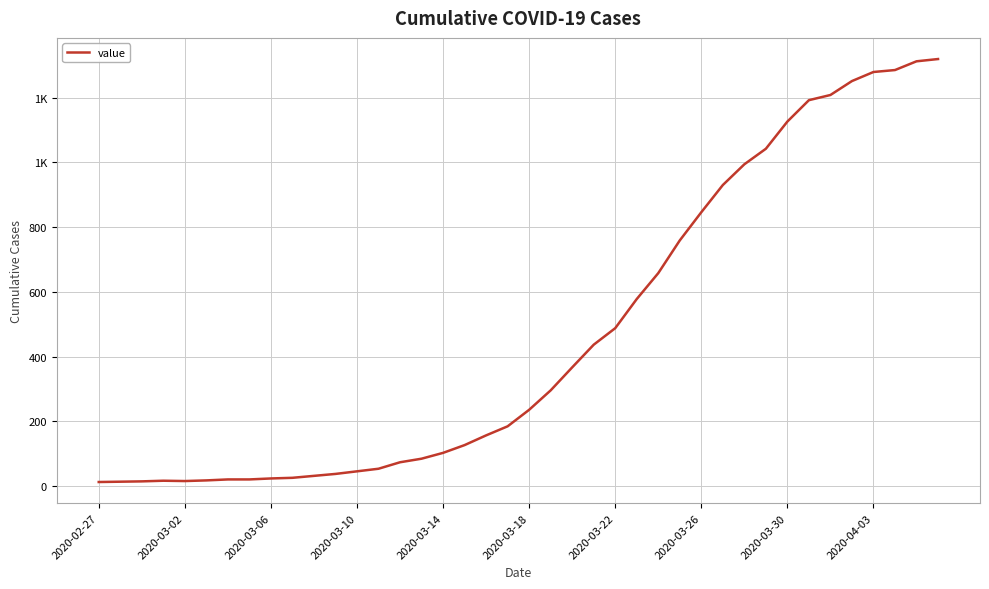

Does the chart display data point markers on the line(s)?

No